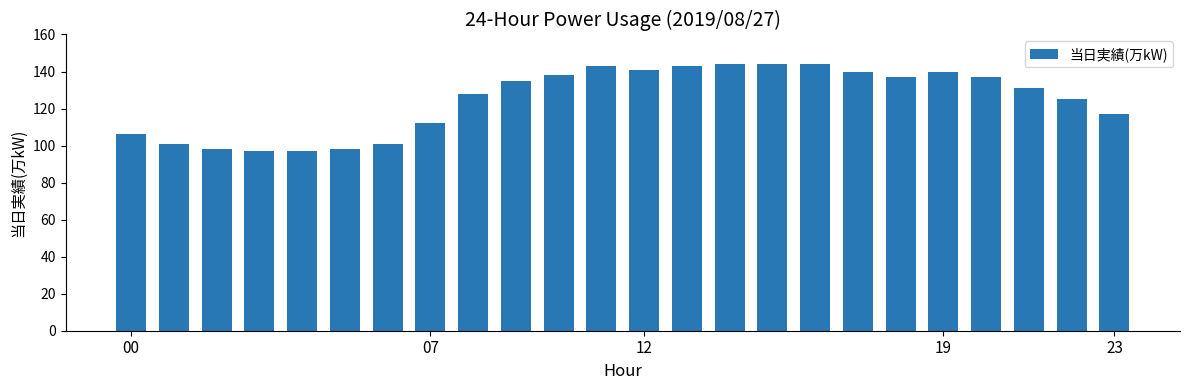

What is the average value?

125